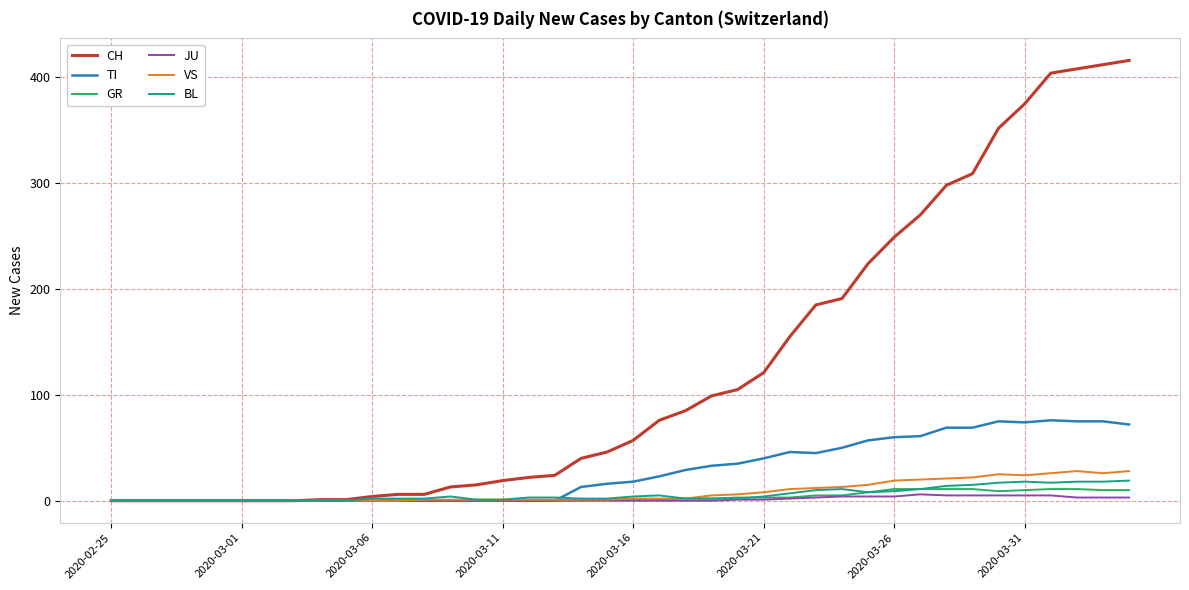

Which series has the widest spread of values?

CH